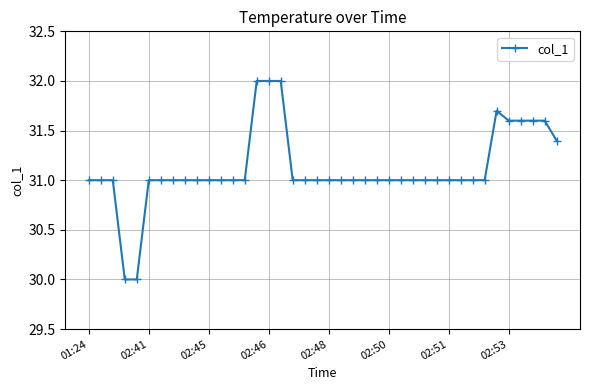

What is the value of the 22nd point from the left?

31.0